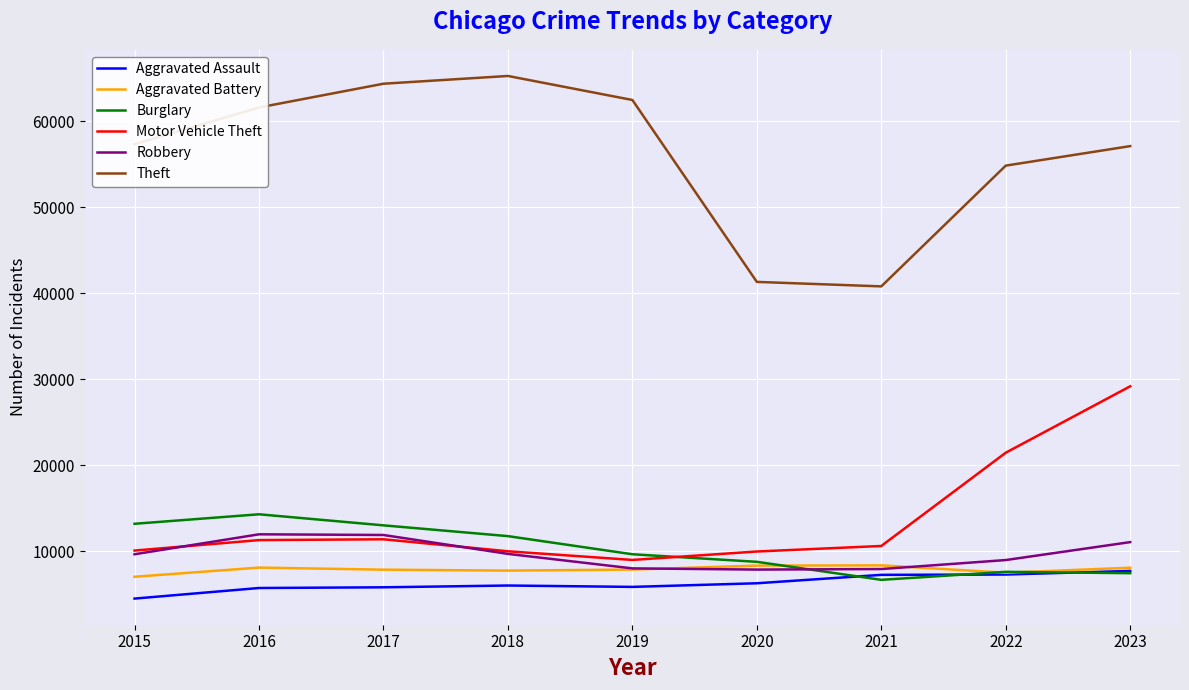

True or false: Theft has a value of 57127 at 2023.

True